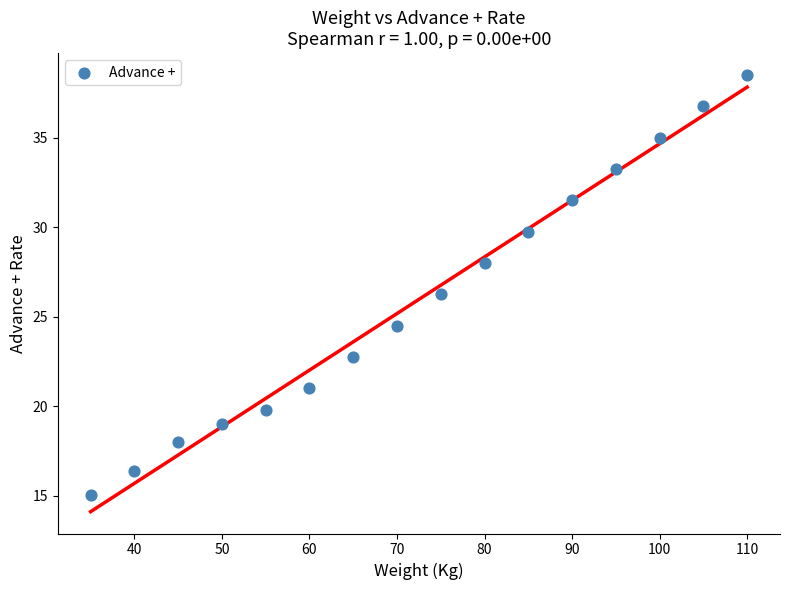

What is the range of X values (max minus min)?

75.0